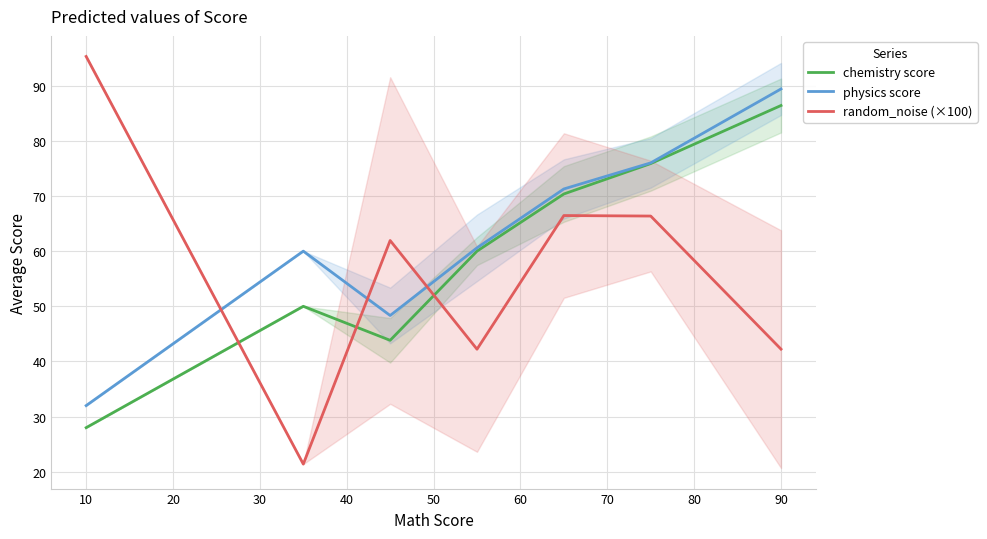

What is the value of the chemistry score point at the 7th from the left?

86.4